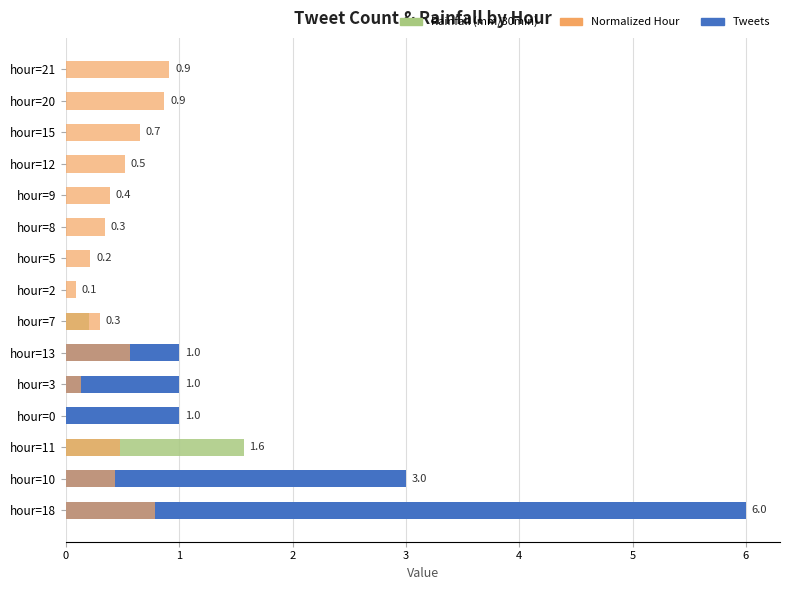

What is the difference between the maximum and minimum values in the Rainfall (mm/30min) series?

1.6